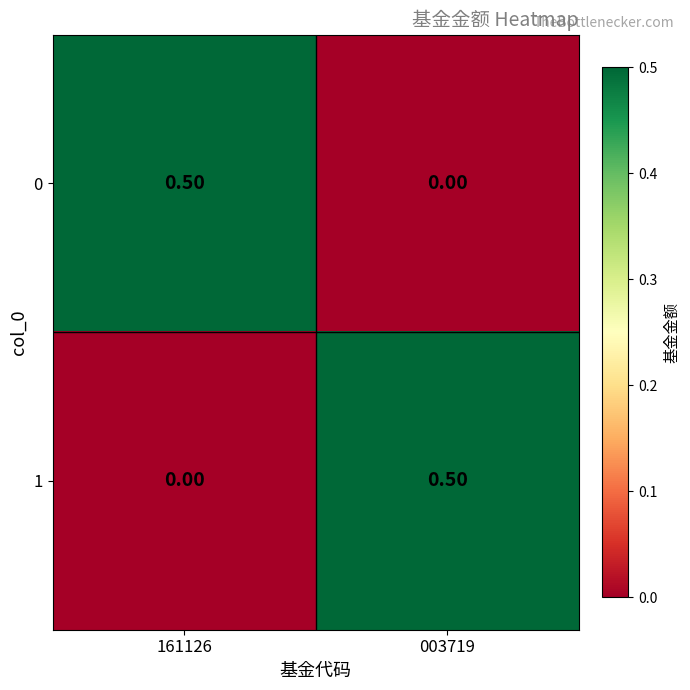

Is the value of 1 at 161126 greater than the value of 0 at 161126?

No